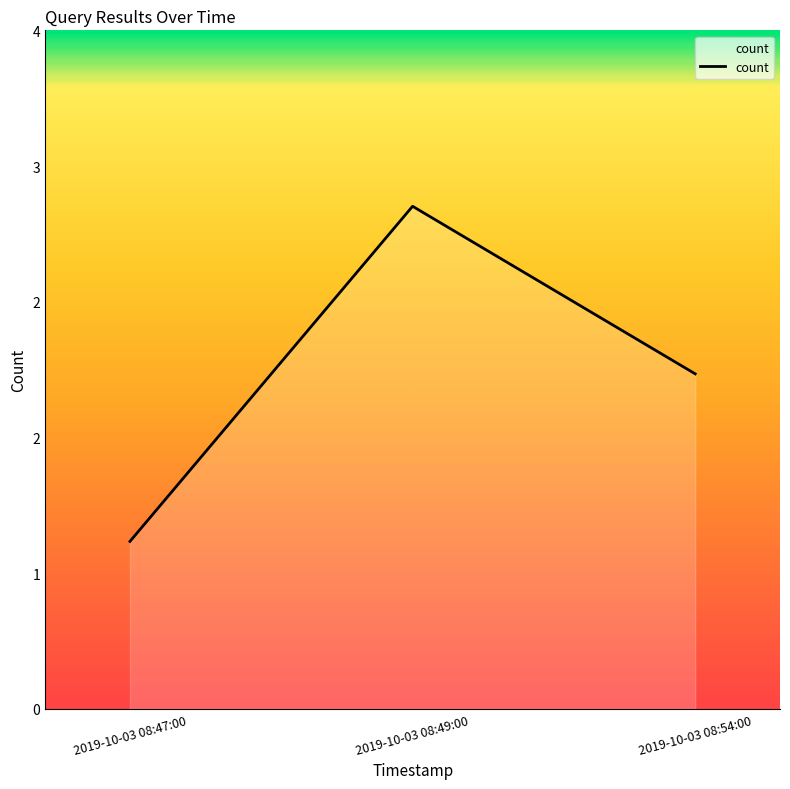

Where does the data first go above 2?

2019-10-03 08:49:00